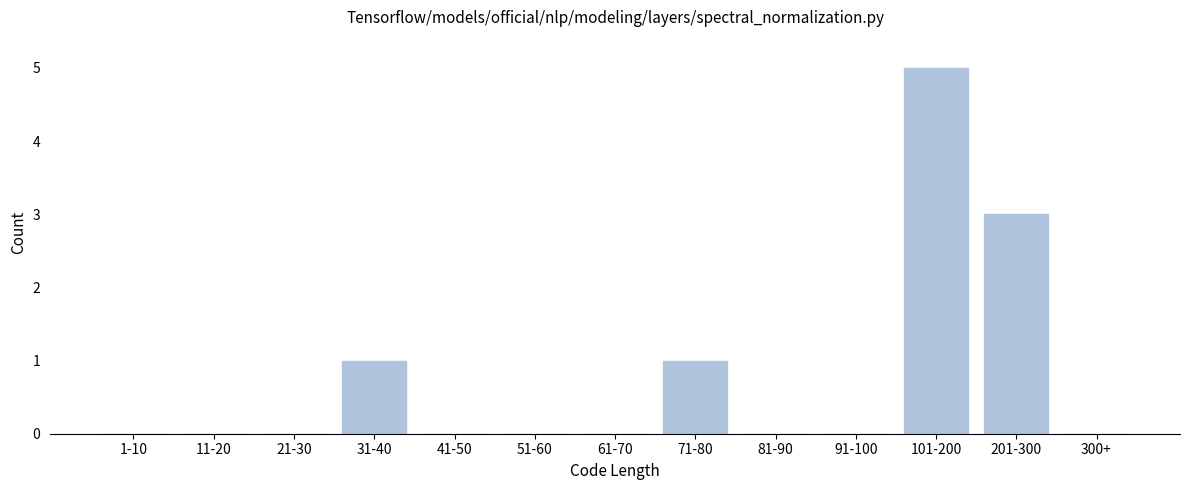

Reading left to right, list all the values displayed in this chart.

1-10=0	11-20=0	21-30=0	31-40=1	41-50=0	51-60=0	61-70=0	71-80=1	81-90=0	91-100=0	101-200=5	201-300=3	300+=0